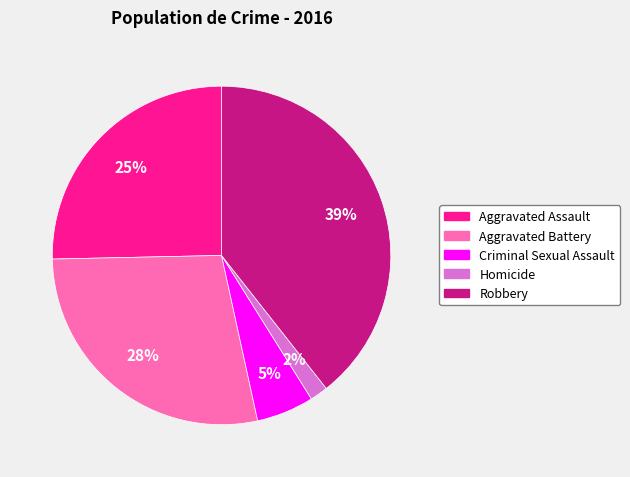

Count the number of slices in the pie.

5